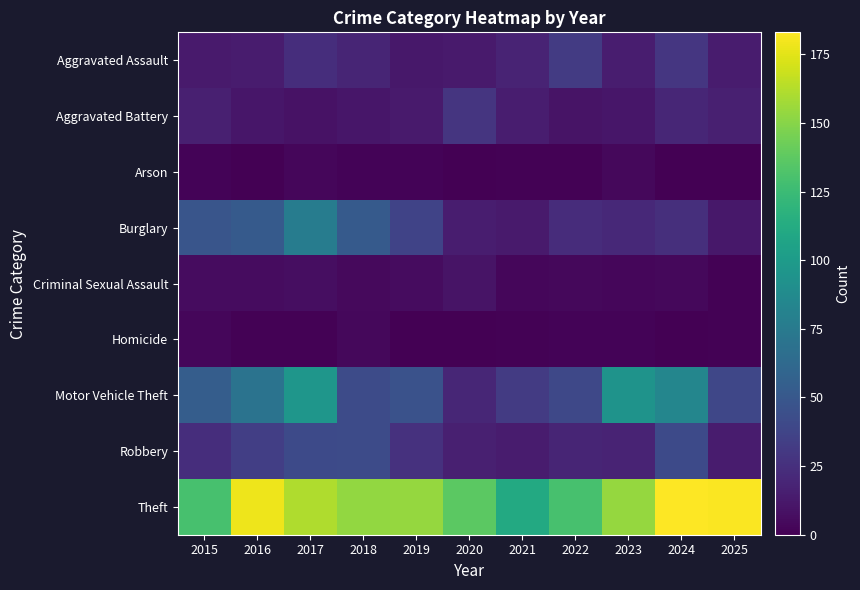

Which label corresponds to the smallest value in the chart?

2016